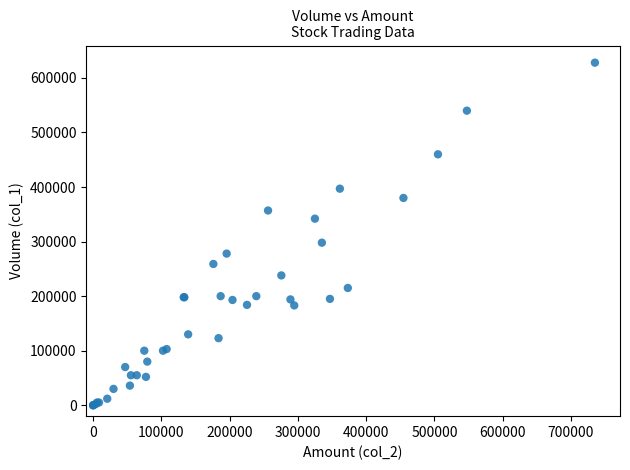

What Y value in the scatter plot is closest to 314000?

298000